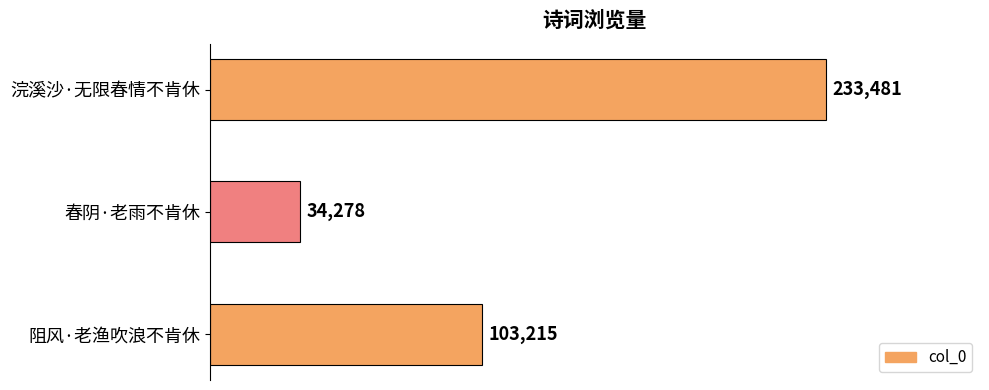

At which label is the value closest to 133879?

阻风·老渔吹浪不肯休